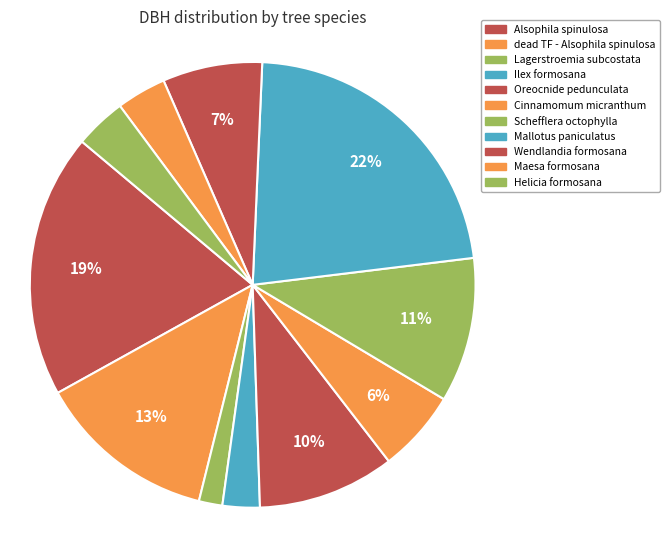

True or false: Helicia formosana accounts for 4% of the total.

True